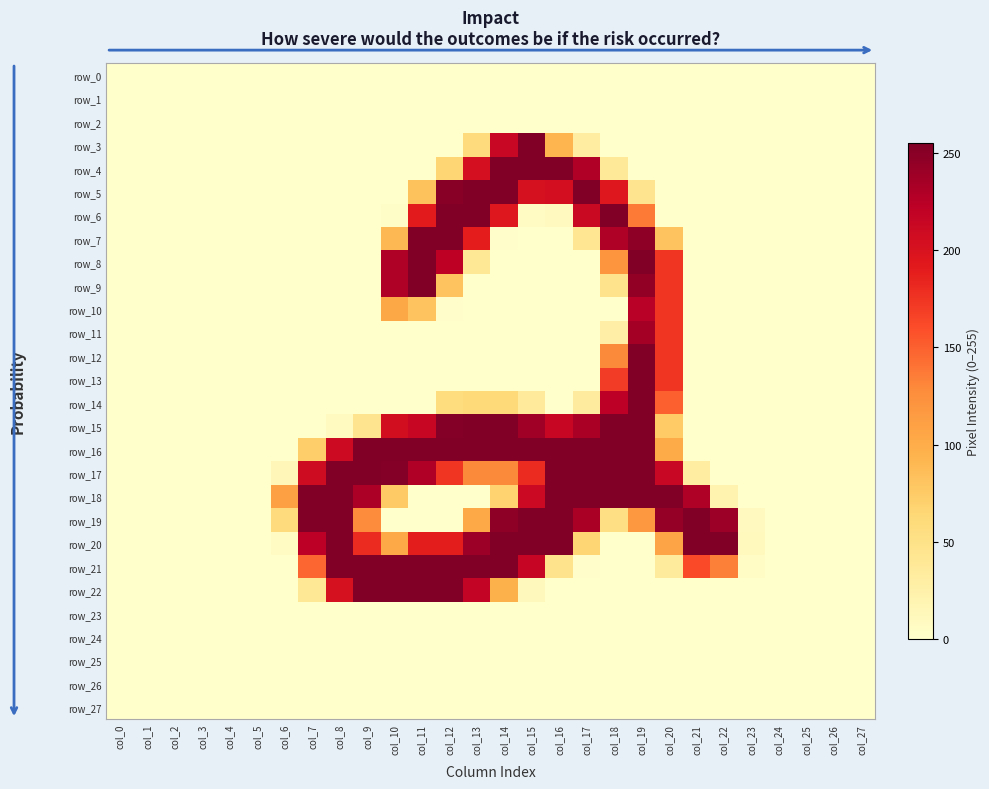

What is the greatest value displayed?

255